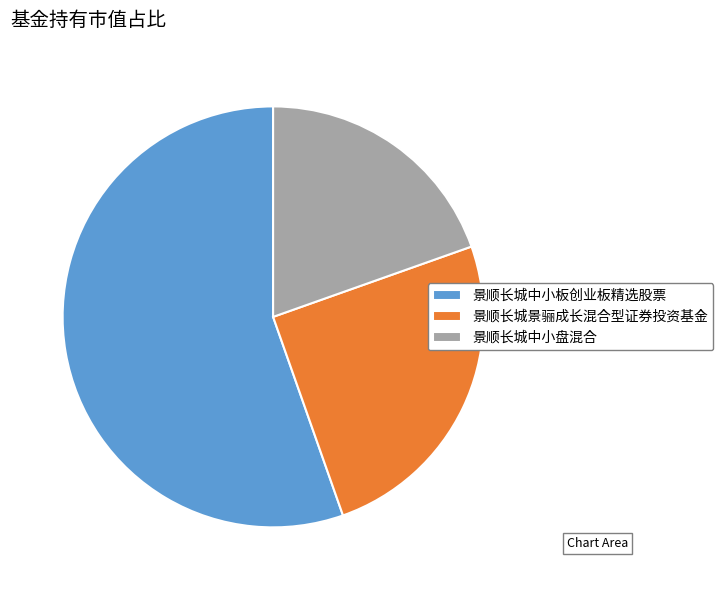

Combined, do 景顺长城中小盘混合 and 景顺长城景骊成长混合型证券投资基金 account for over 50%?

No